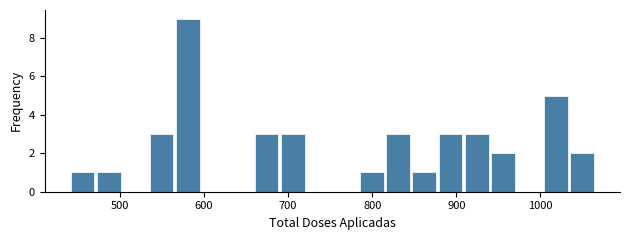

Around what value on the x-axis is the tallest bar? Give the approximate position of its centre, as read against the axis.

580